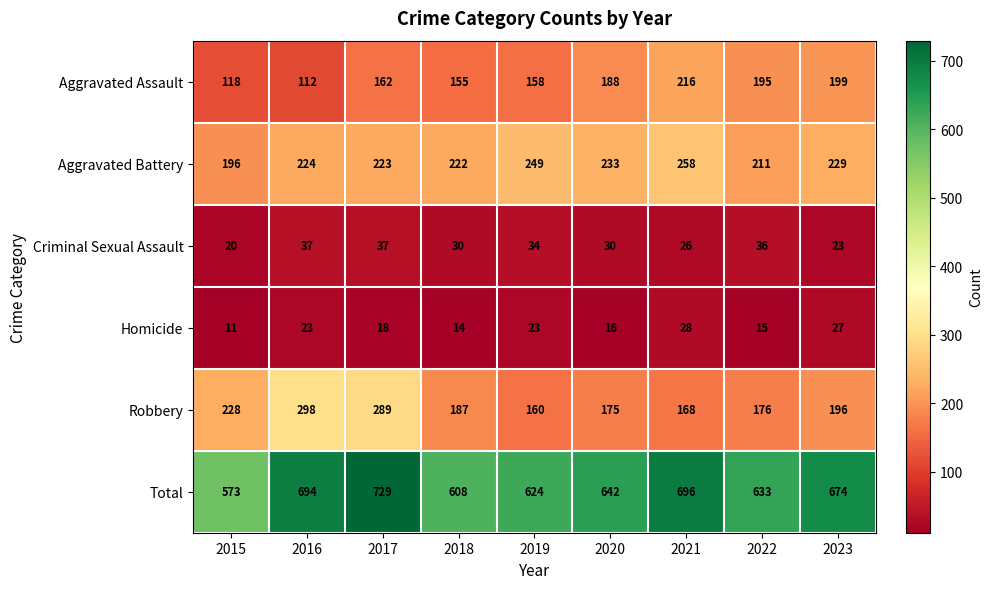

Is it true that Homicide equals 12 at 2017?

False